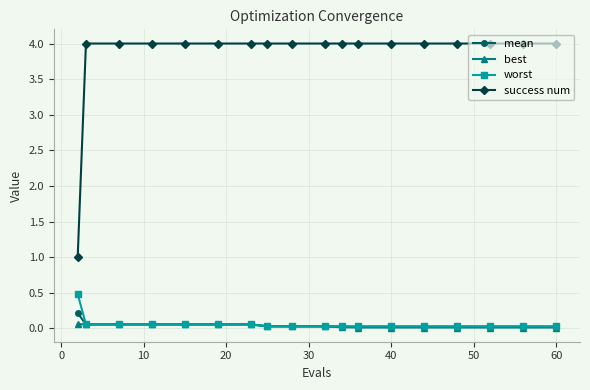

Rank the series by their maximum value, from lowest to highest.

best, mean, worst, success num